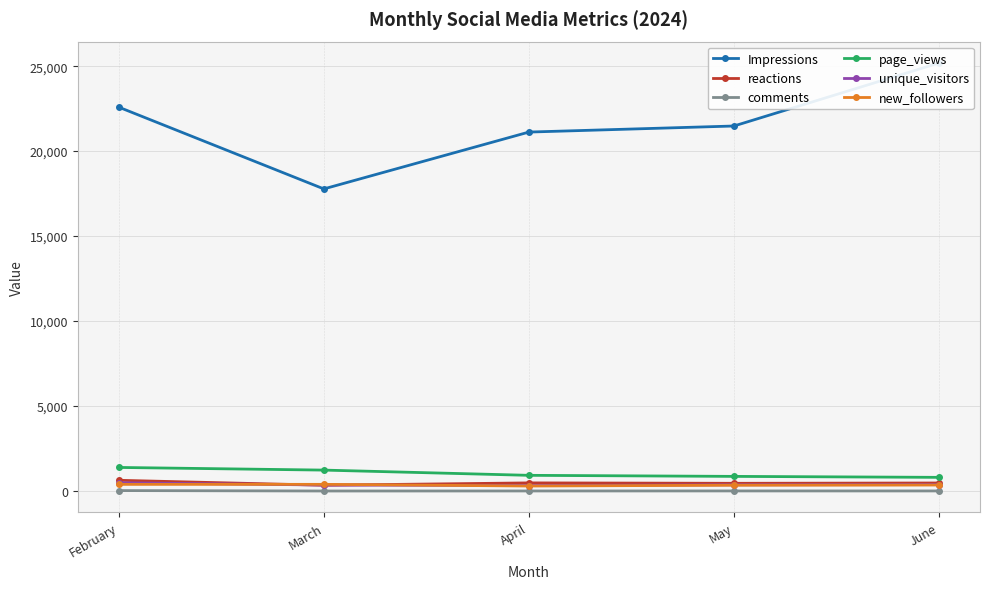

True or false: new_followers and page_views intersect in this chart.

False